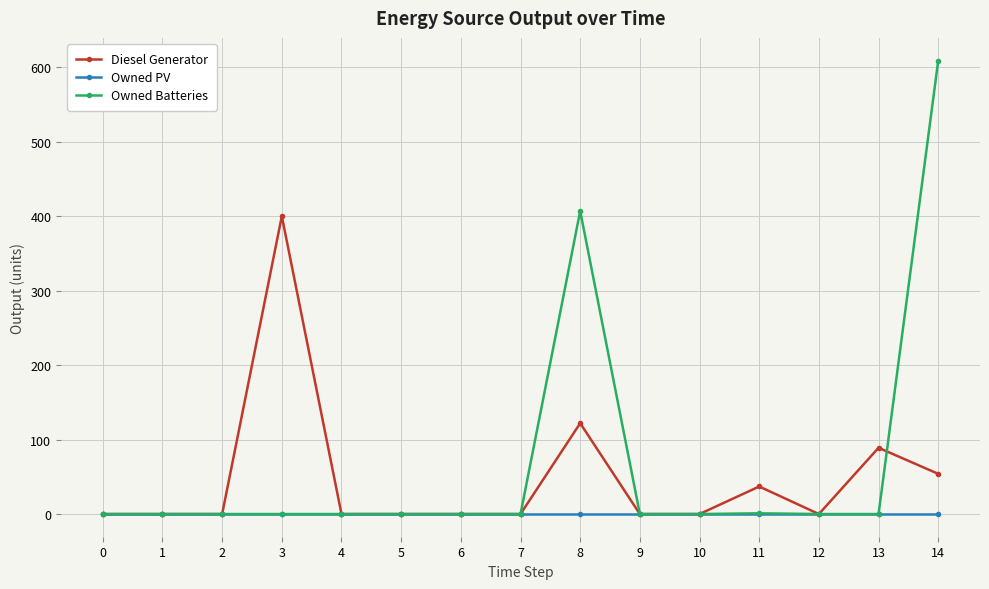

What is the difference between the maximum and minimum values in the Owned Batteries series?

609